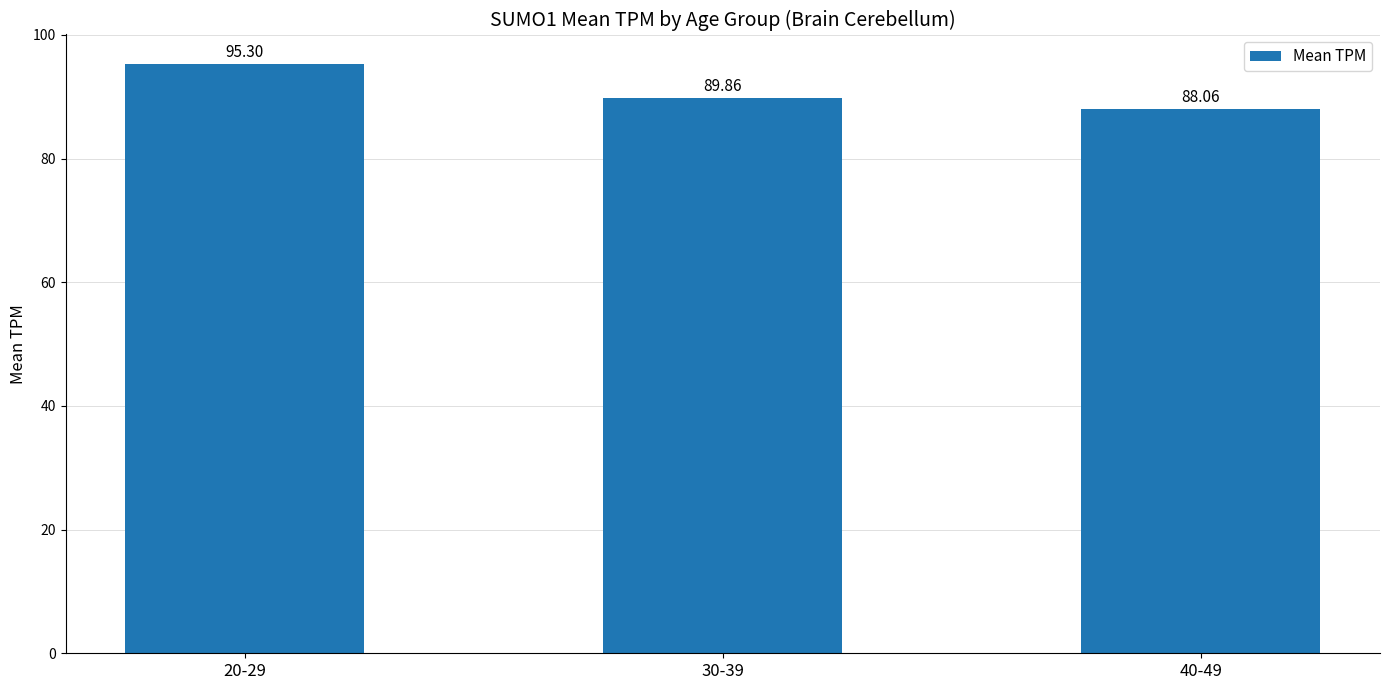

Which label corresponds to the smallest value in the chart?

40-49